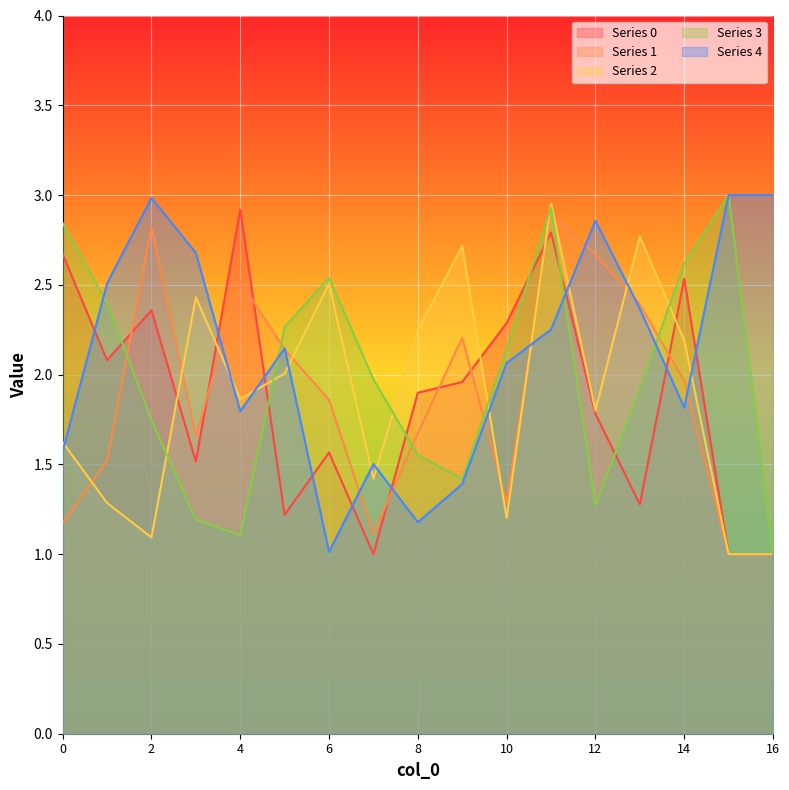

How many lines are shown in the chart?

5